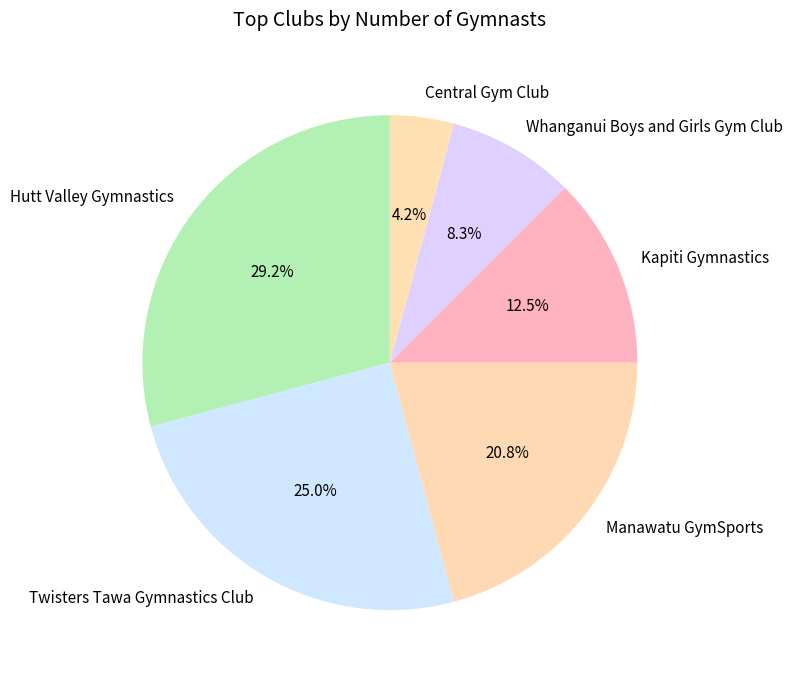

Is there a majority slice in this chart?

No